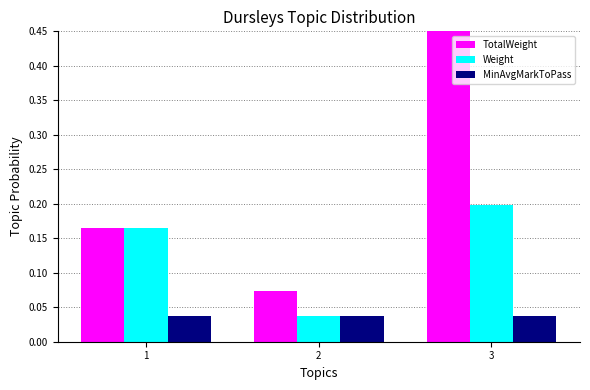

What are all the series names shown in the legend?

TotalWeight, Weight, MinAvgMarkToPass